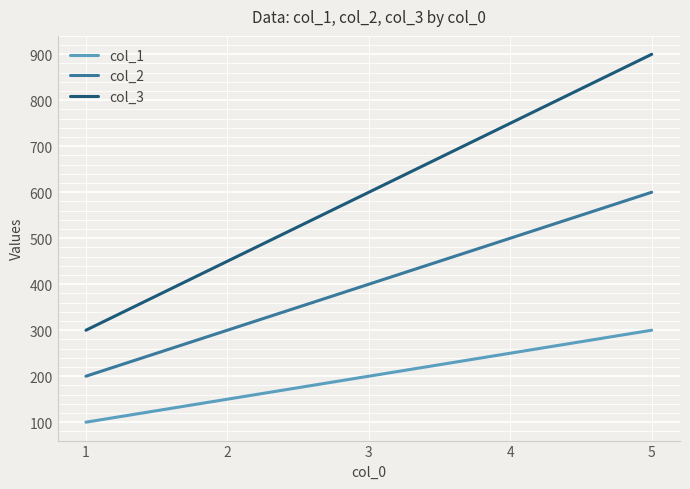

What is the difference between the maximum and minimum values in the col_1 series?

200